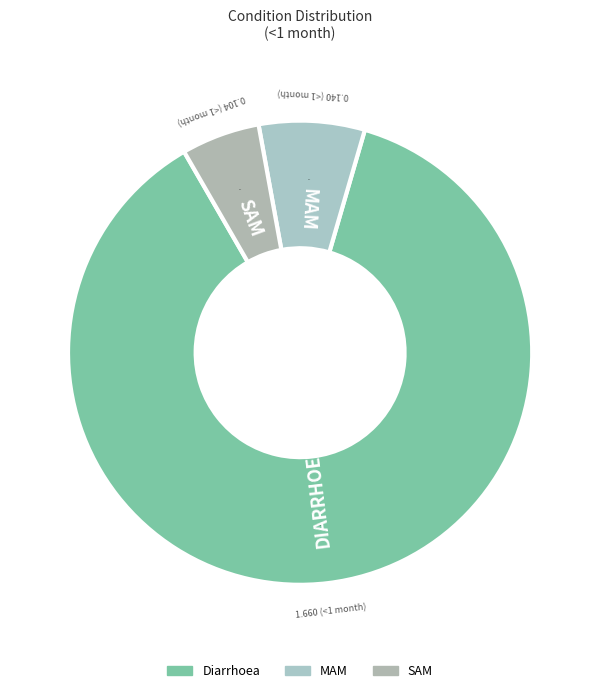

Which slice is the smallest?

SAM